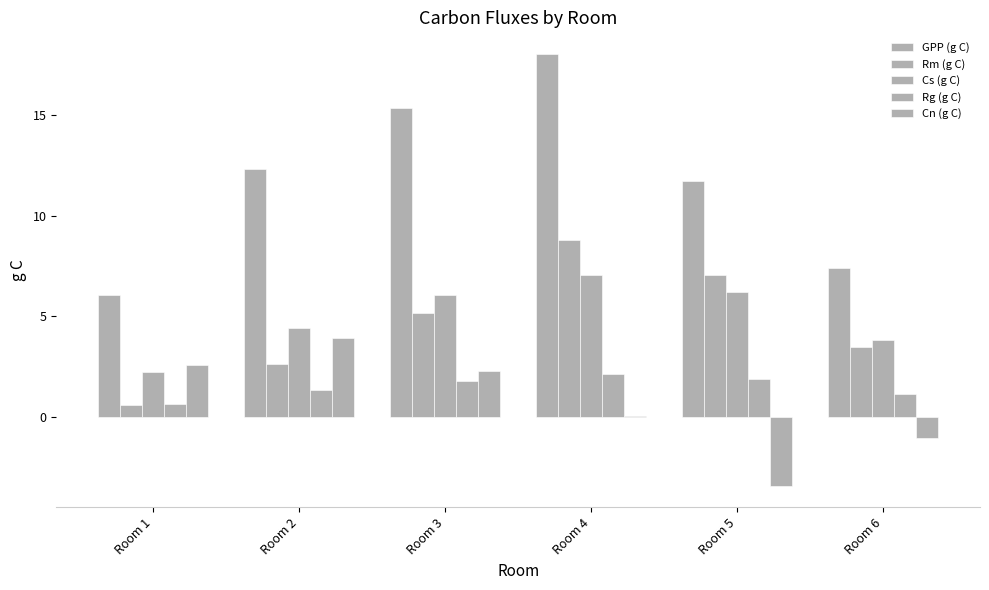

Reading right to left, extract all data points from this chart.

GPP (g C): Room 6=7.4	Room 5=11.7	Room 4=18.0	Room 3=15.3	Room 2=12.3	Room 1=6.1
Rm (g C): Room 6=3.5	Room 5=7.0	Room 4=8.8	Room 3=5.2	Room 2=2.6	Room 1=0.6
Cs (g C): Room 6=3.8	Room 5=6.2	Room 4=7.1	Room 3=6.1	Room 2=4.4	Room 1=2.2
Rg (g C): Room 6=1.1	Room 5=1.9	Room 4=2.1	Room 3=1.8	Room 2=1.3	Room 1=0.7
Cn (g C): Room 6=-1.0	Room 5=-3.4	Room 4=0.0	Room 3=2.3	Room 2=3.9	Room 1=2.6